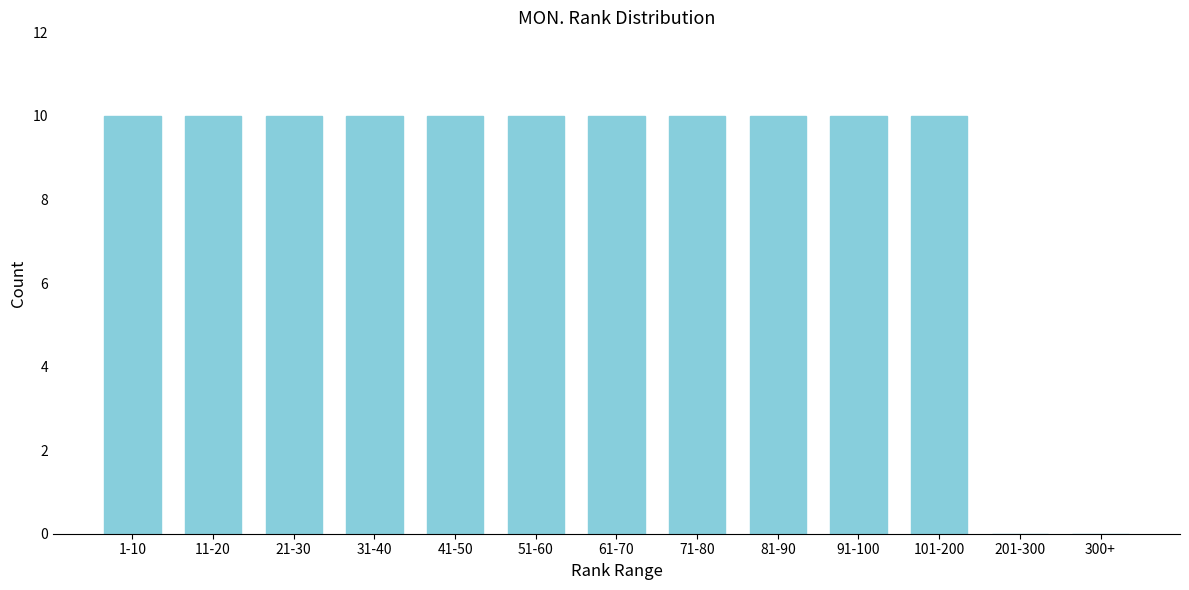

Reading left to right, what are all the values shown in this chart?

1-10=10	11-20=10	21-30=10	31-40=10	41-50=10	51-60=10	61-70=10	71-80=10	81-90=10	91-100=10	101-200=10	201-300=0	300+=0